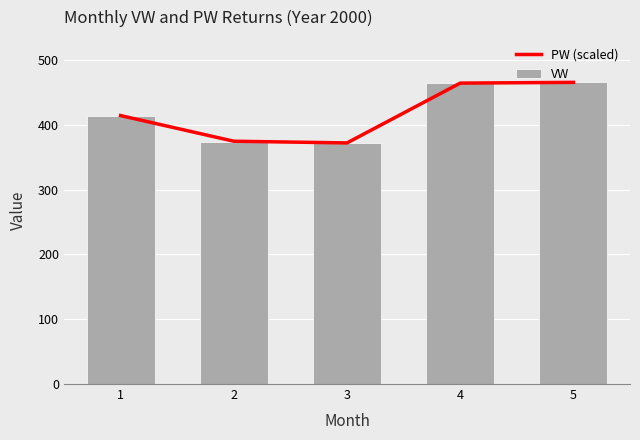

What is the total value across all series at 1?

827.3